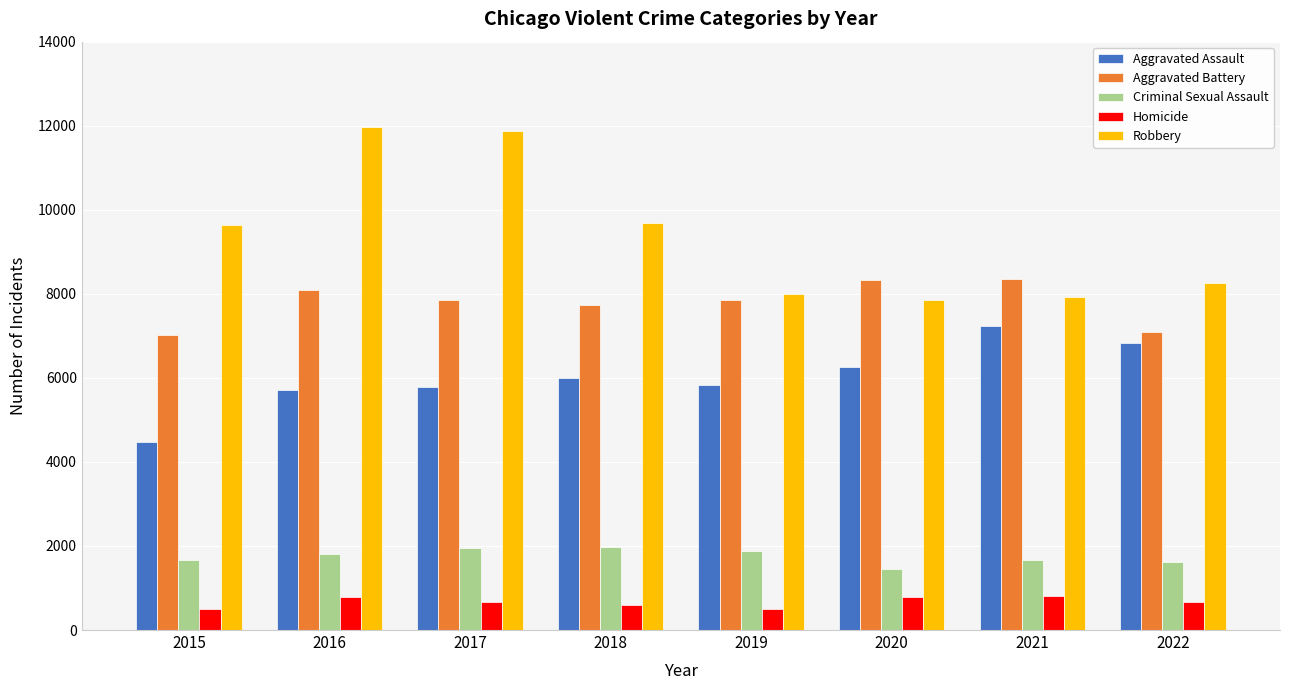

How many bars are there in total?

40